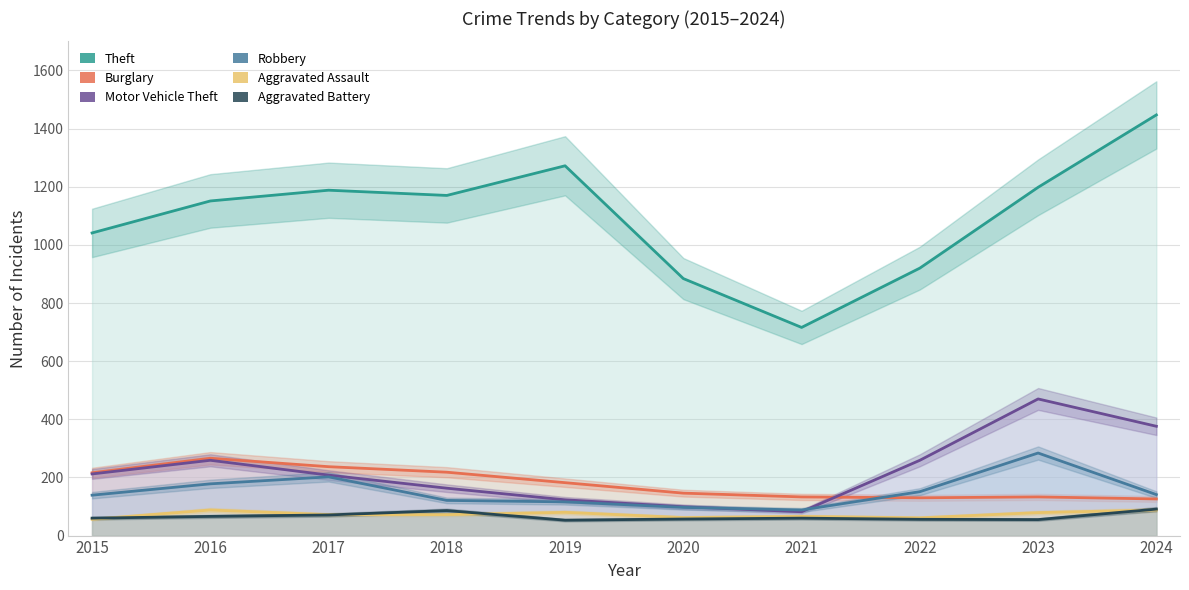

What is the sum of all Theft values?

10987